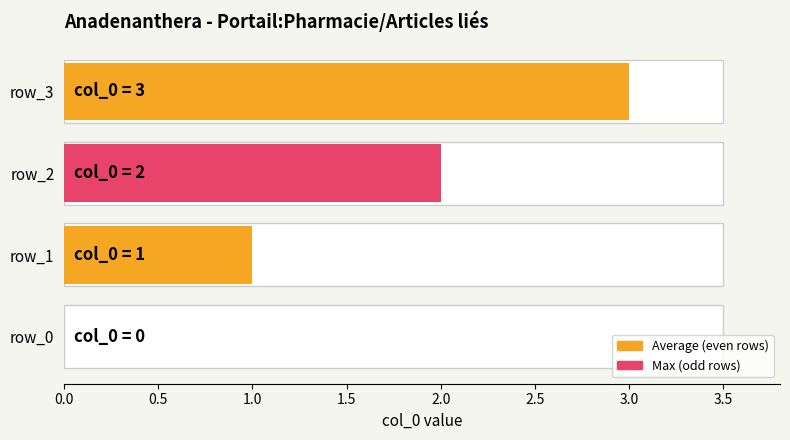

What is the change in value from 0.5 to 1.5?

+2